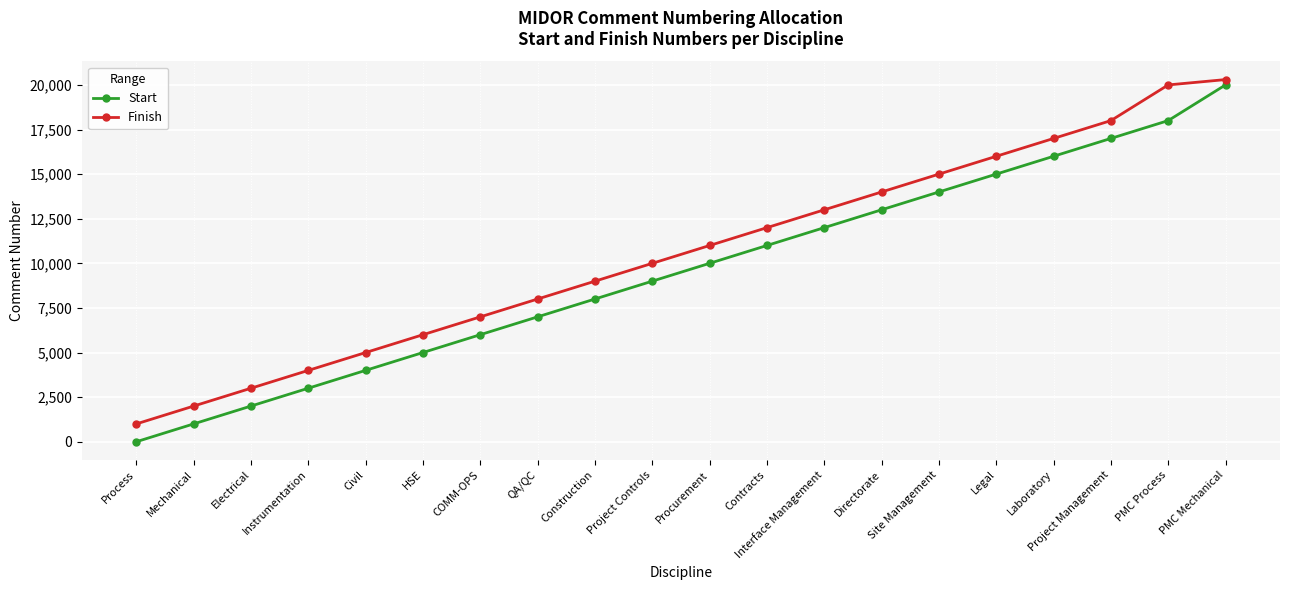

True or false: Start has a value of 6001 at COMM-OPS.

True